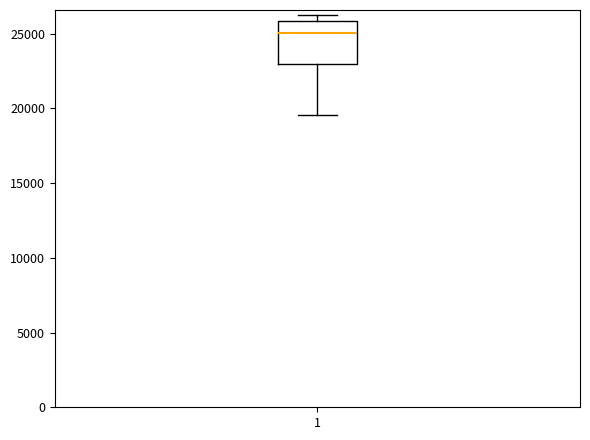

Transcribe this box plot: give where the median line is, the range the box spans, and where the two whiskers end, as read against the y-axis. The values are not printed on the chart, so give them approximately, as read against the axis.

median 25000, box 23000 to 26000, whiskers 19500 to 26500